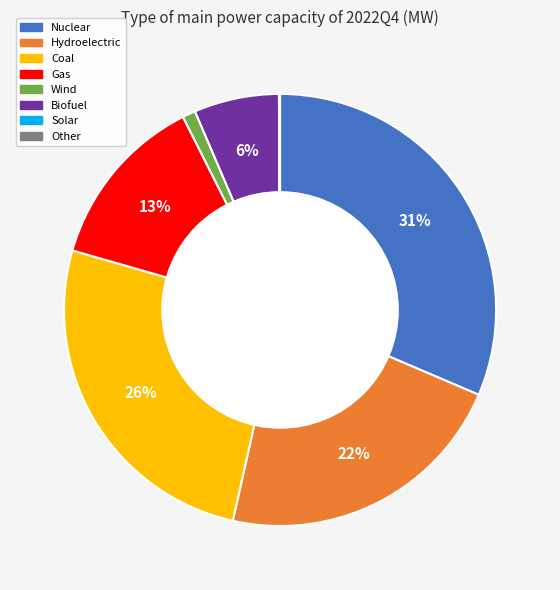

To the nearest percent, what is the average slice percentage?

12%